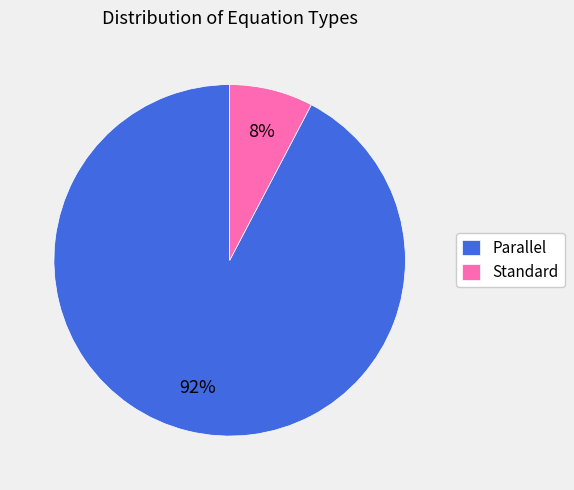

To the nearest percent, what percentage of the pie is Standard?

8%